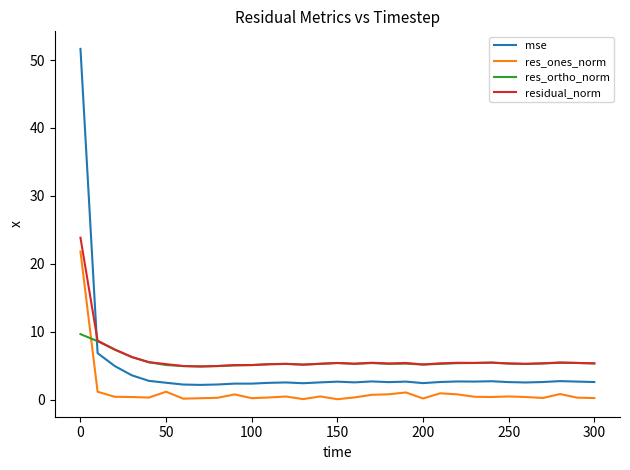

True or false: res_ones_norm and mse cross at least once.

False